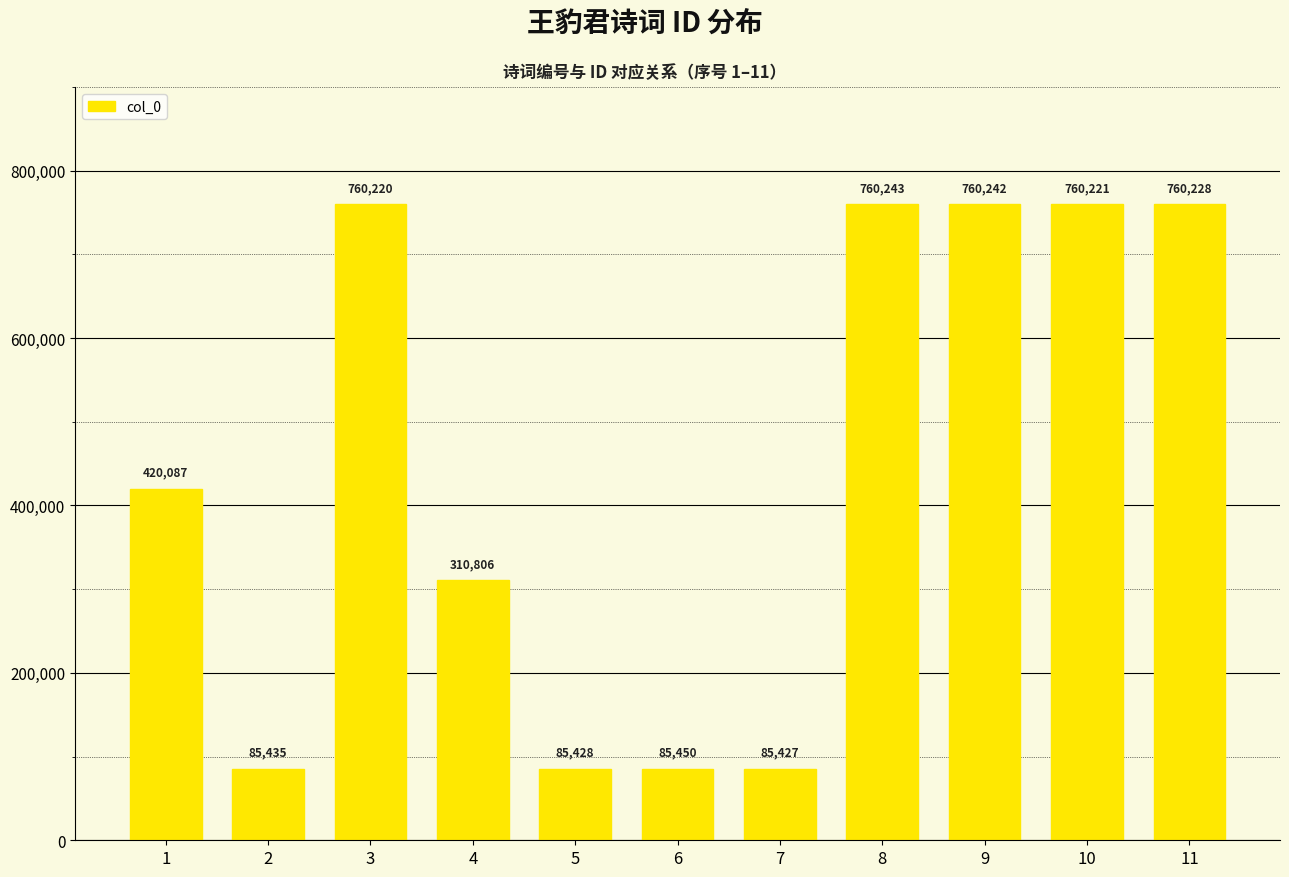

What is the maximum value shown in the chart?

760243